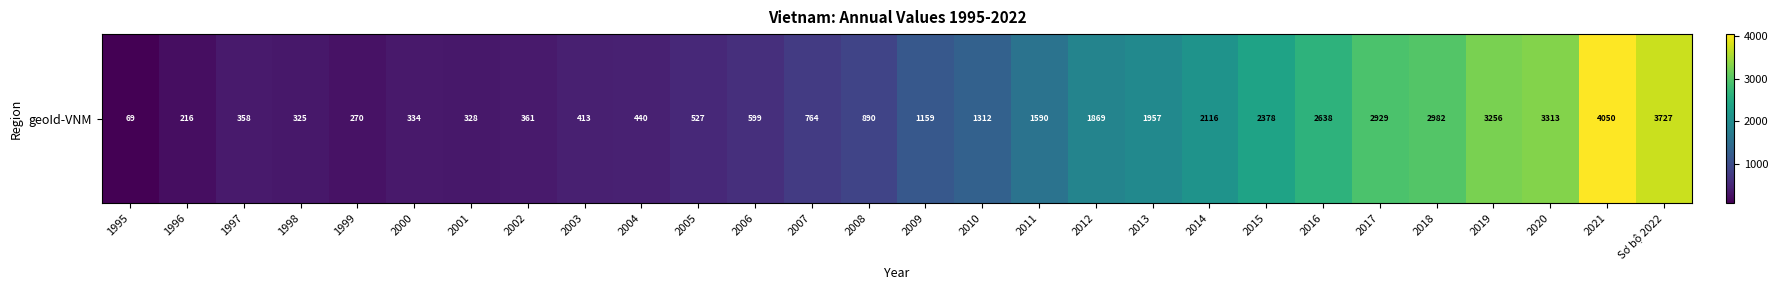

List the labels in order of value, smallest first.

1995, 1996, 1999, 1998, 2001, 2000, 1997, 2002, 2003, 2004, 2005, 2006, 2007, 2008, 2009, 2010, 2011, 2012, 2013, 2014, 2015, 2016, 2017, 2018, 2019, 2020, Sơ bộ 2022, 2021